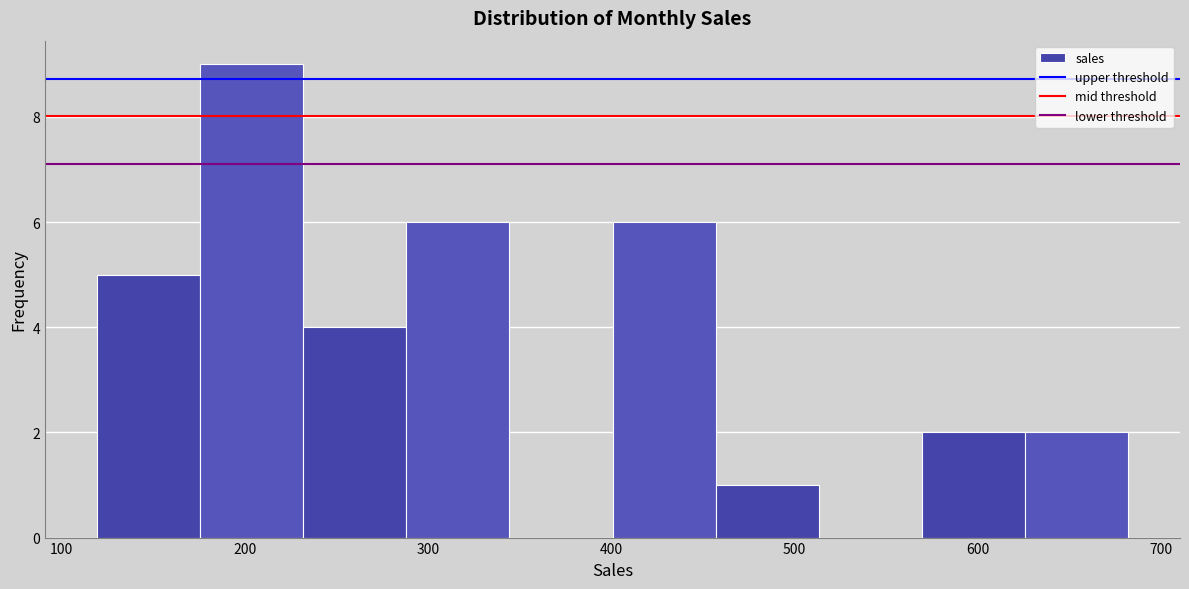

Reading left to right, list every bar in this chart as the range it spans on the x-axis followed by its height. Neither the bar edges nor the heights are printed on the chart, so give them approximately, as read against the axes.

120 to 180: 5
180 to 230: 9
230 to 290: 4
290 to 340: 6
340 to 400: 0
400 to 460: 6
460 to 510: 1
510 to 570: 0
570 to 630: 2
630 to 680: 2